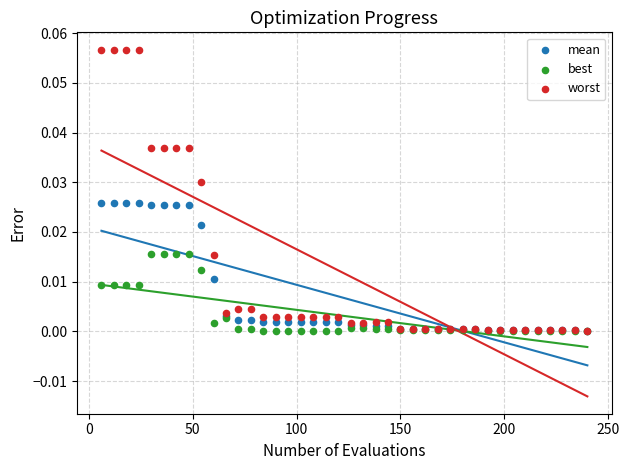

Which series reaches the maximum Y coordinate?

worst